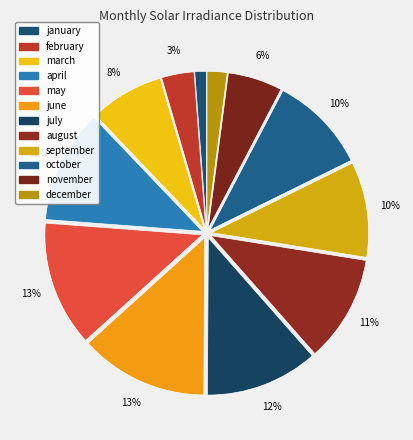

Is the sum of january and december greater than half?

No